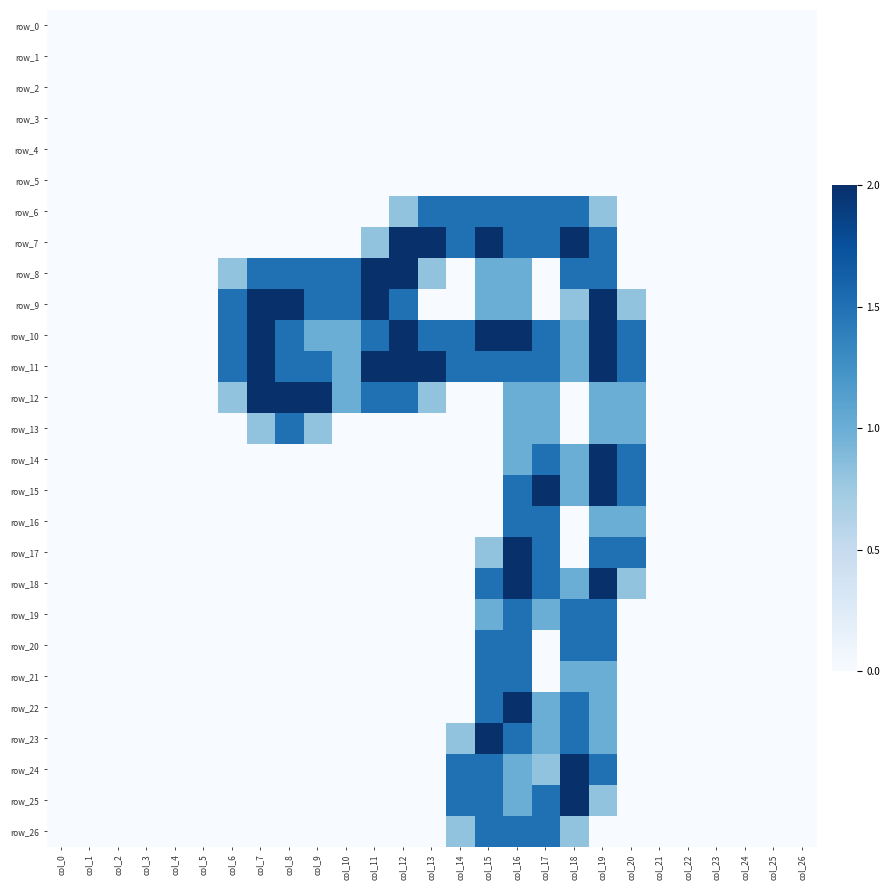

Count the number of data series in this chart.

27